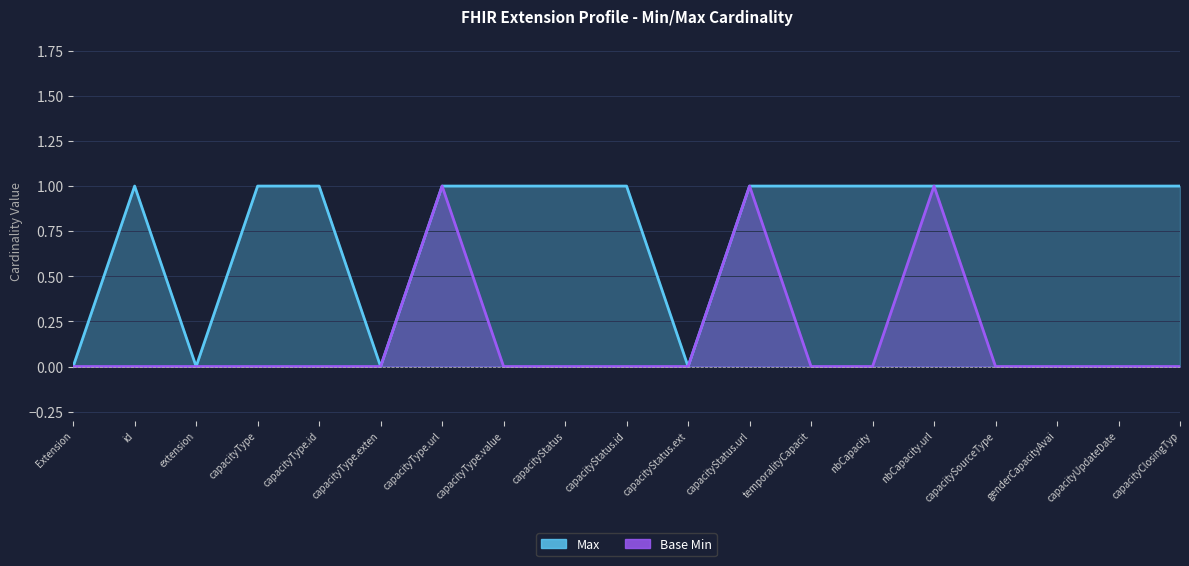

How many lines are shown in the chart?

2